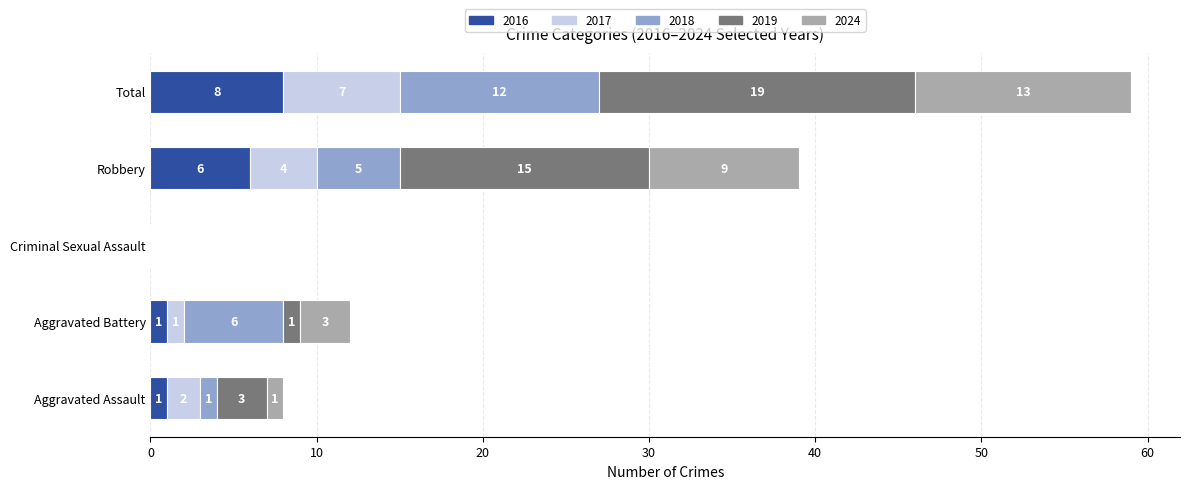

What is the highest value of the 2016 series?

8